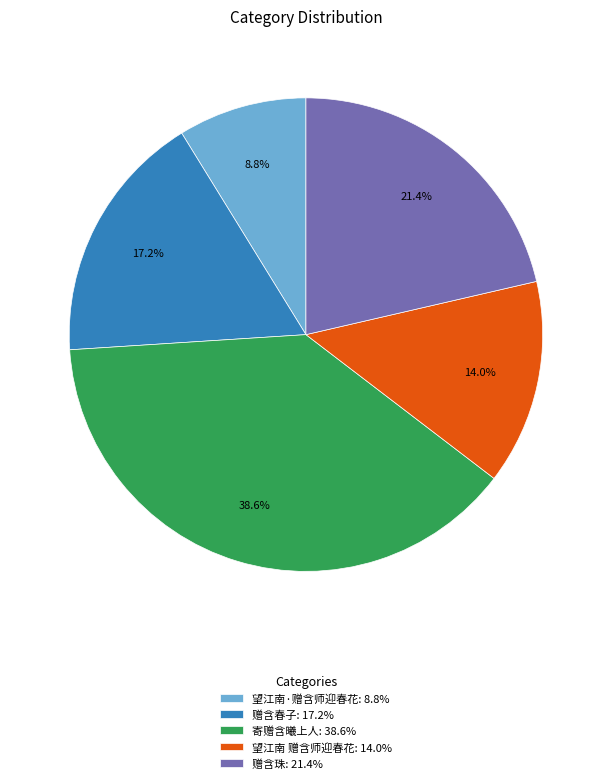

How much of the chart is everything except 赠含珠?

78.6%